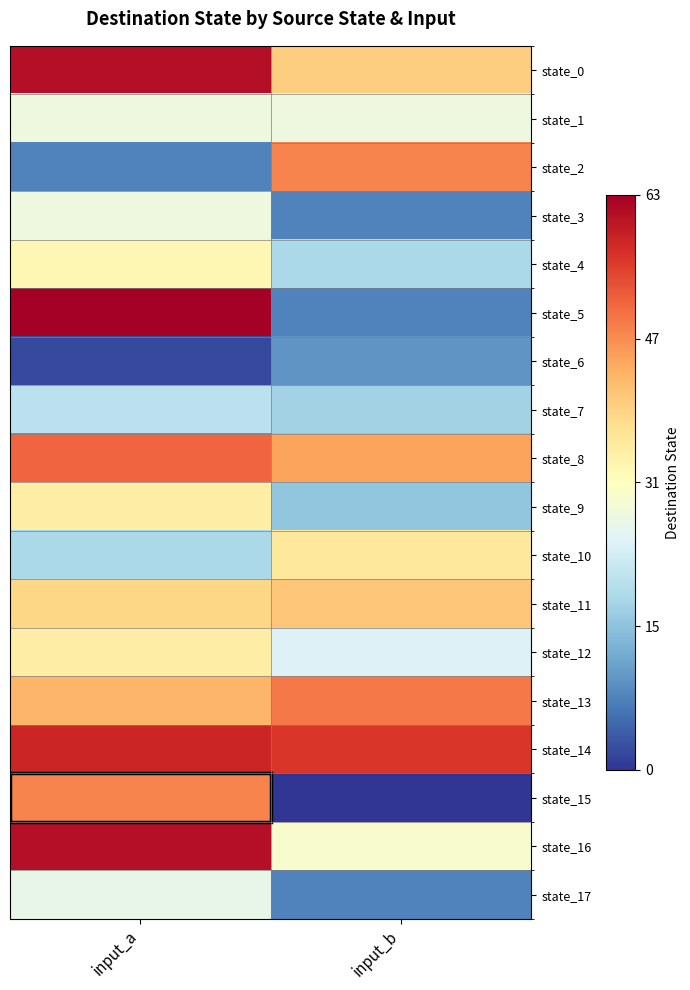

At how many categories does at least one series exceed 29?

2